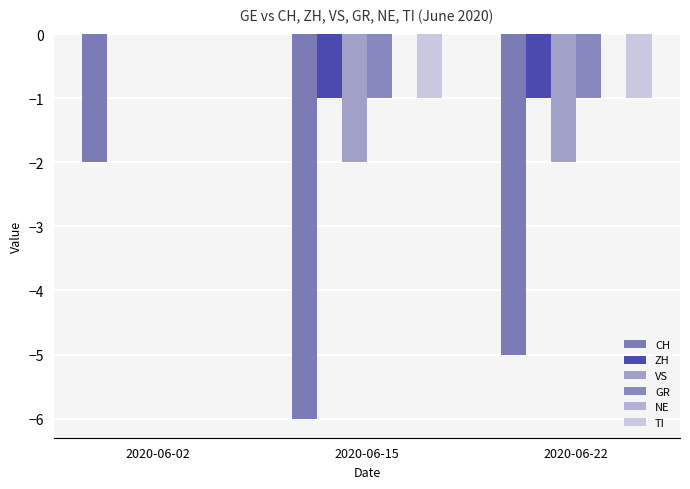

Count the TI values in the range -1 to 0.

3